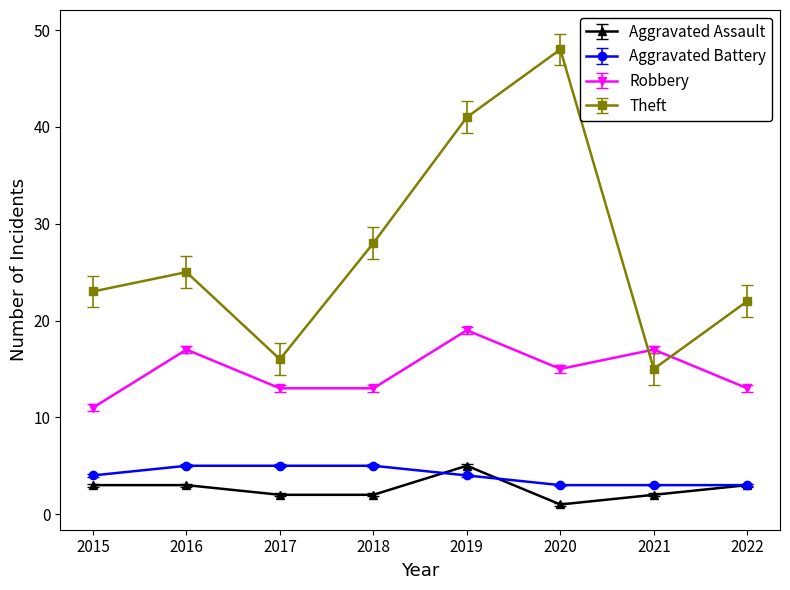

Which series has the widest spread of values?

Theft